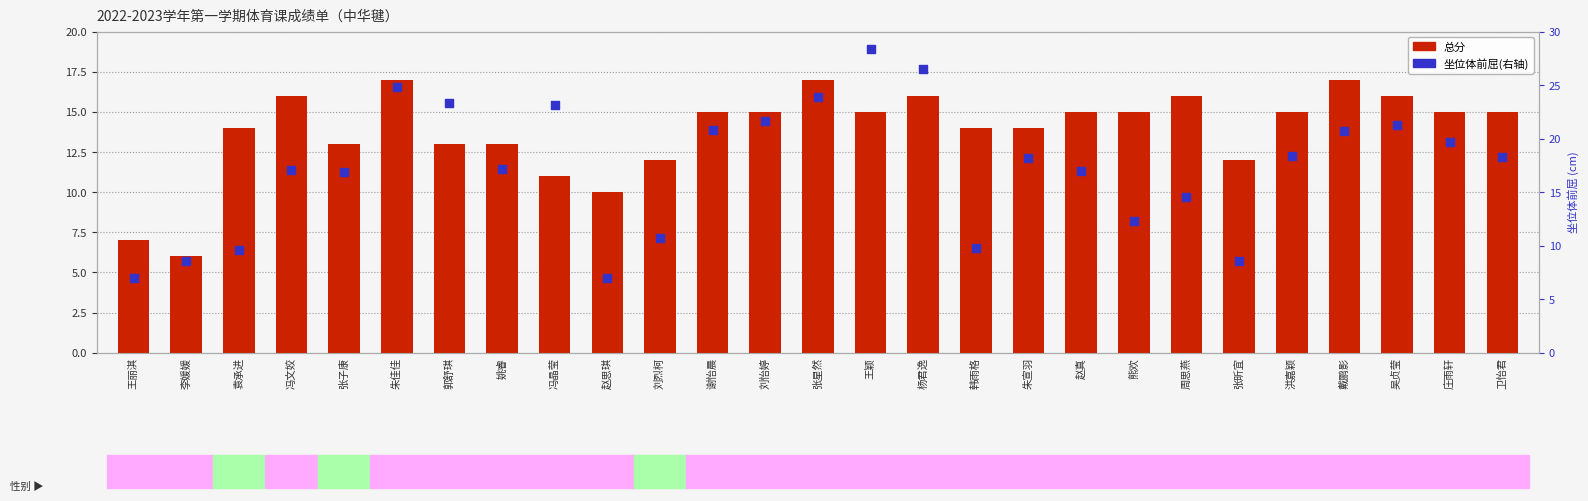

Which series has the widest spread of Y values?

坐位体前屈